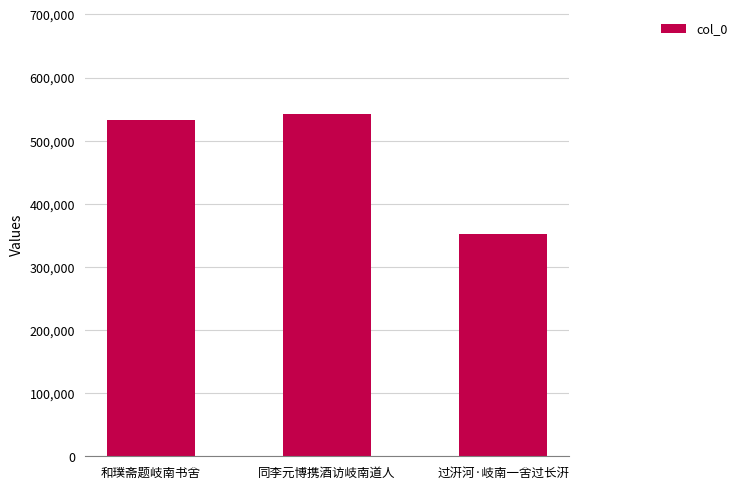

Read the value at 和璞斋题岐南书舍, to the nearest 100.

532400